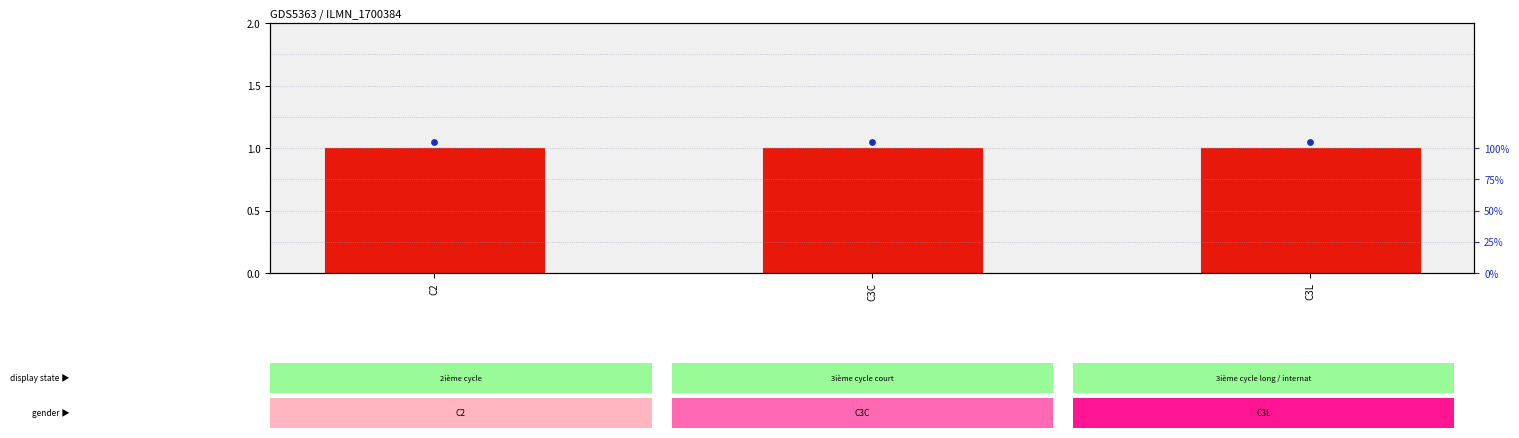

Which series reaches the maximum Y coordinate?

percentile rank within the sample